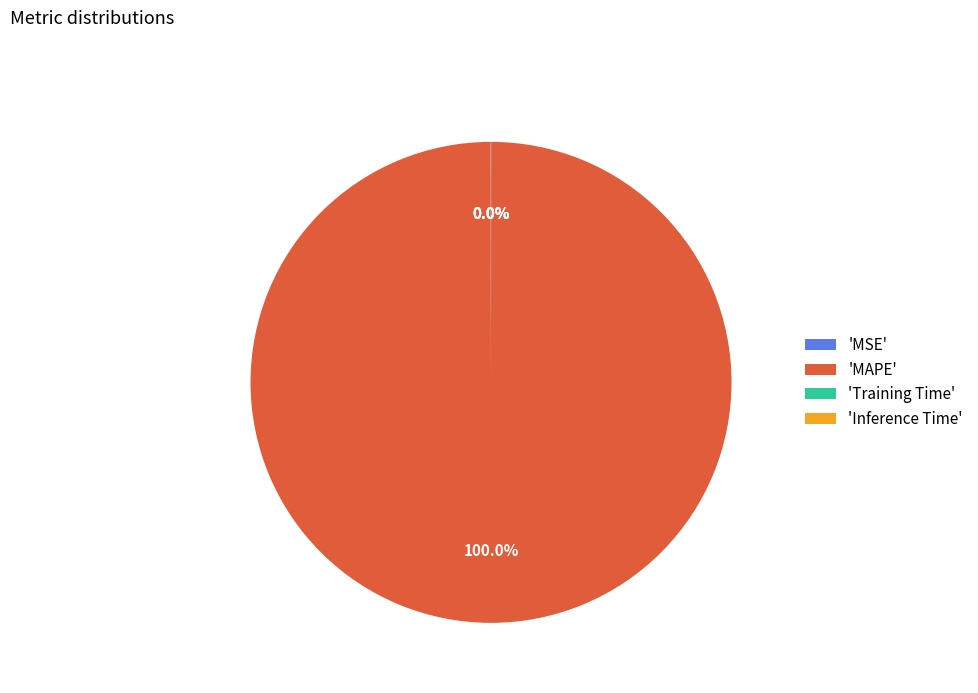

What is the largest slice in the pie chart?

'MAPE'